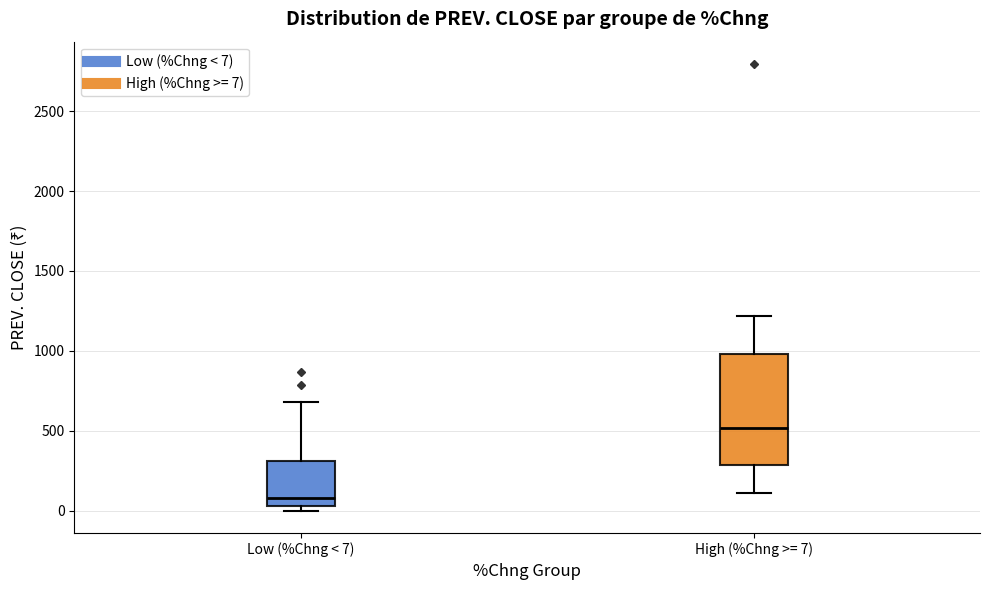

Reading left to right, transcribe this box plot: for each box, give where its median line is, the range the box spans, and where its two whiskers end, as read against the y-axis. The values are not printed on the chart, so give them approximately, as read against the axis.

Low (%Chng < 7): median 100, box 50 to 300, whiskers 0 to 700
High (%Chng >= 7): median 500, box 300 to 1000, whiskers 100 to 1200